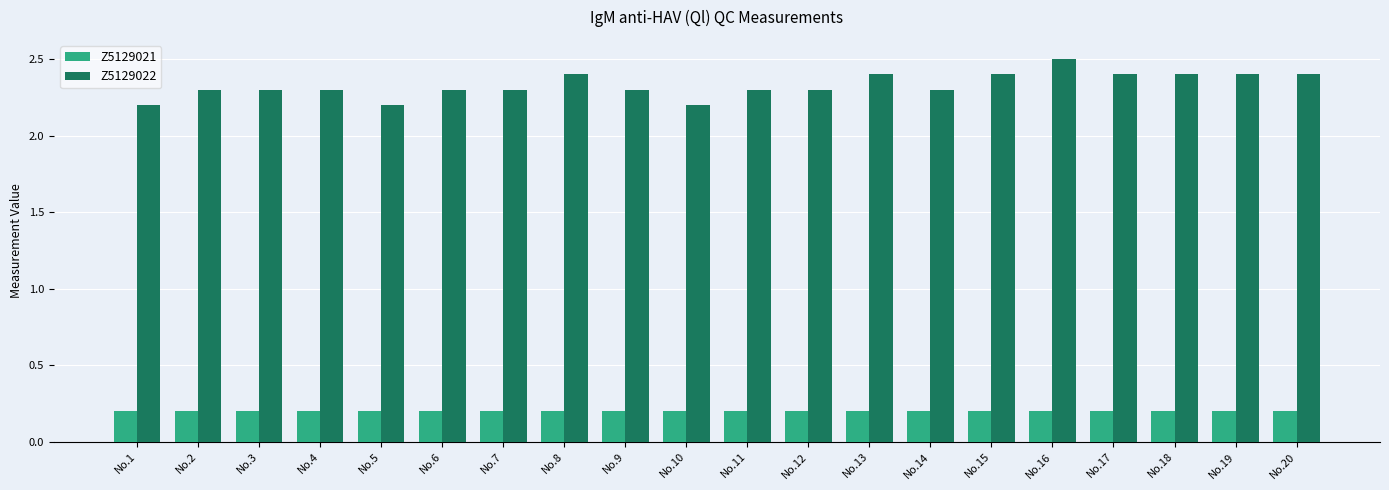

What is the total value across all series at No.2?

2.5